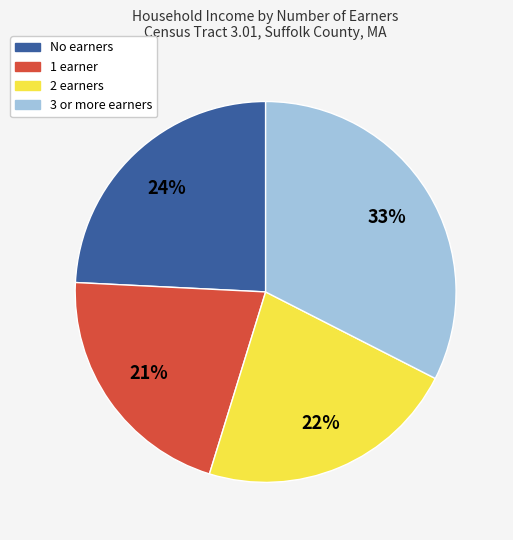

Is it true that 1 earner is 21% of the pie?

True